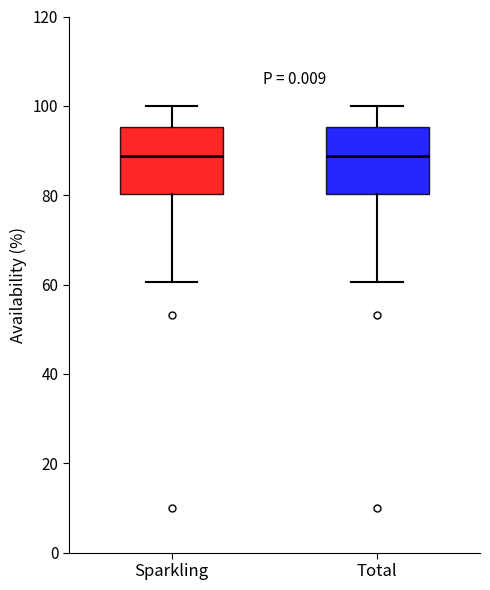

Where does the upper whisker of the box for Total end on the y-axis? The values are not printed on the chart, so give them approximately, as read against the axis.

100